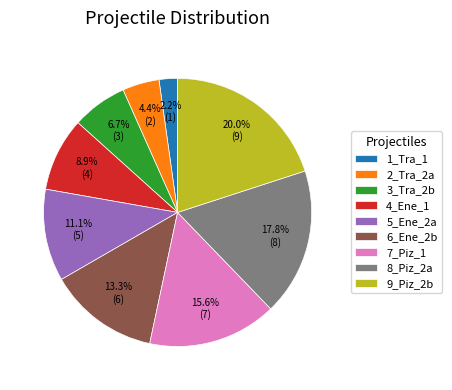

Is it true that 9_Piz_2b is 20% of the pie?

True